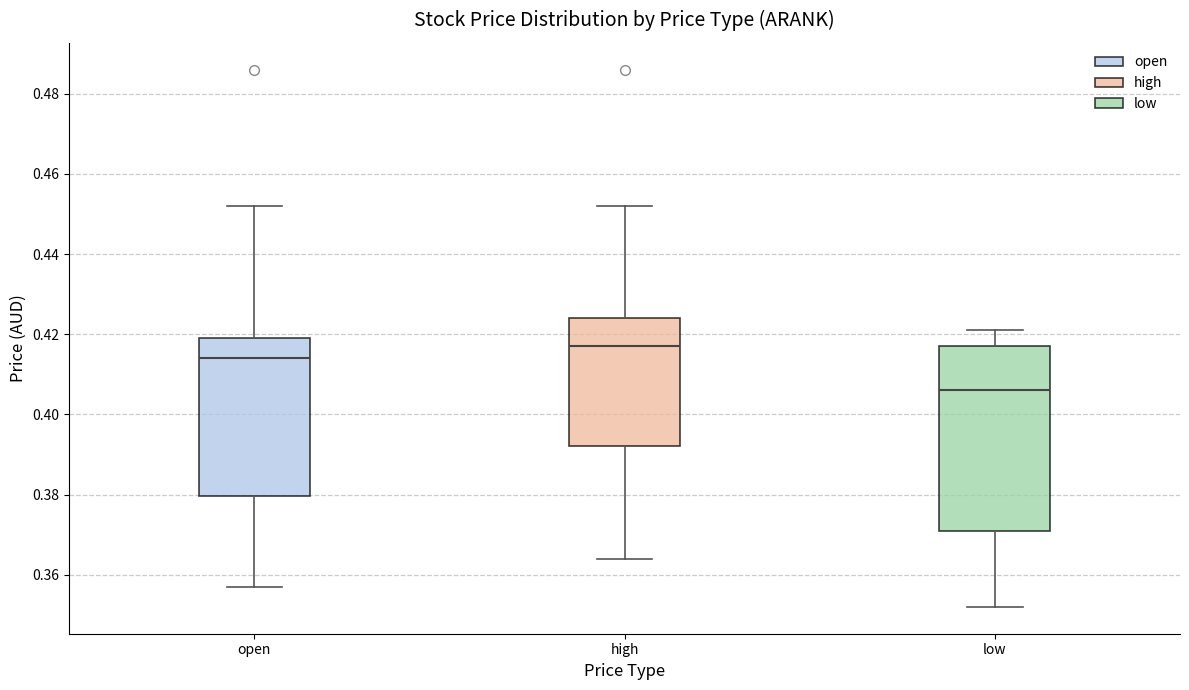

Which box's median line is the highest?

high